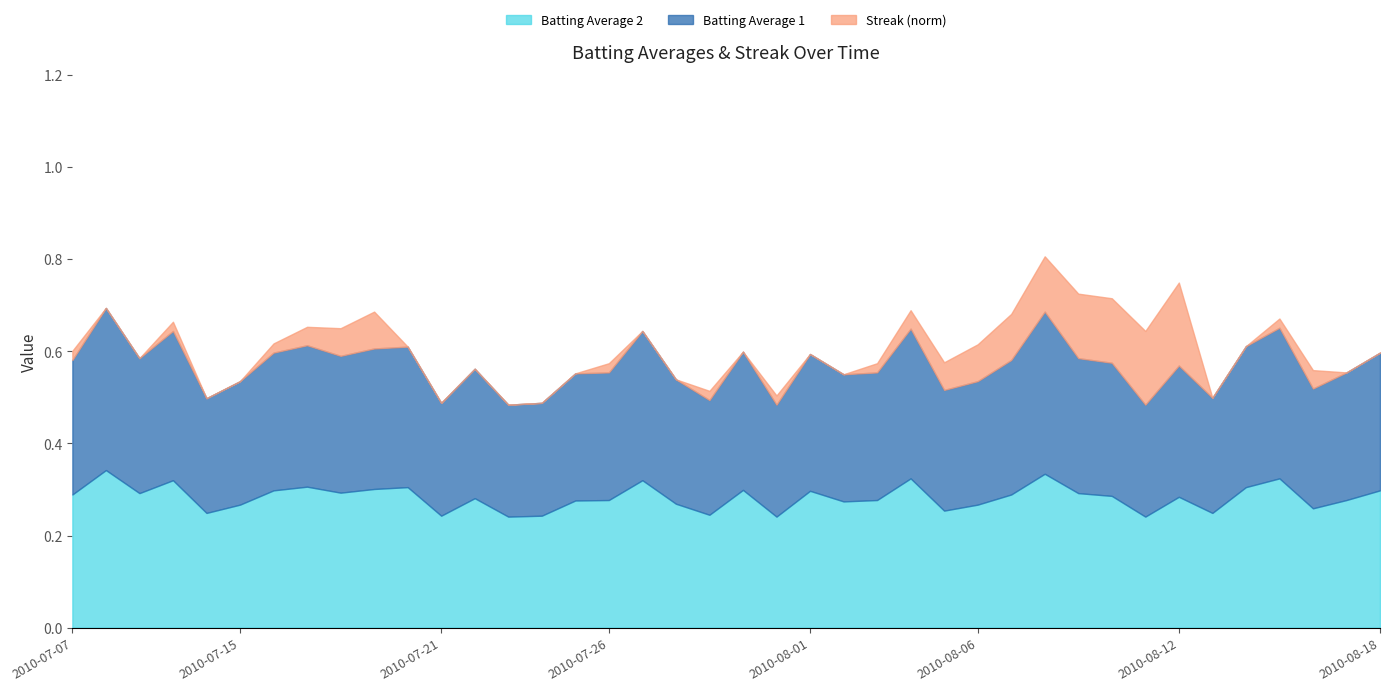

What position from the right is 2010-07-23?

27